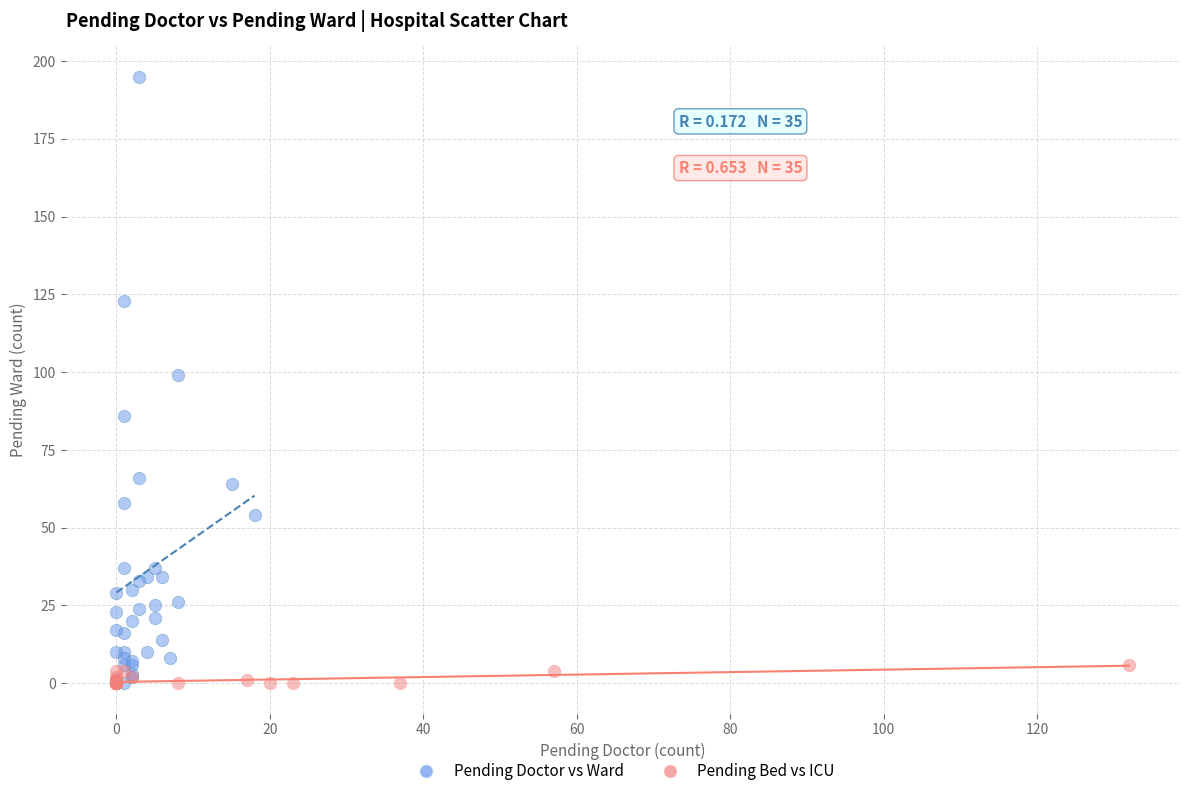

Which series has the widest spread of Y values?

Pending Doctor vs Ward